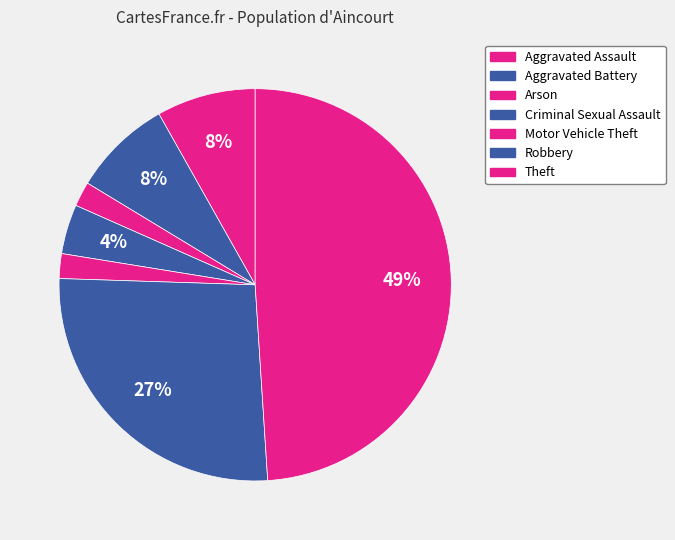

Count the number of slices in the pie.

7